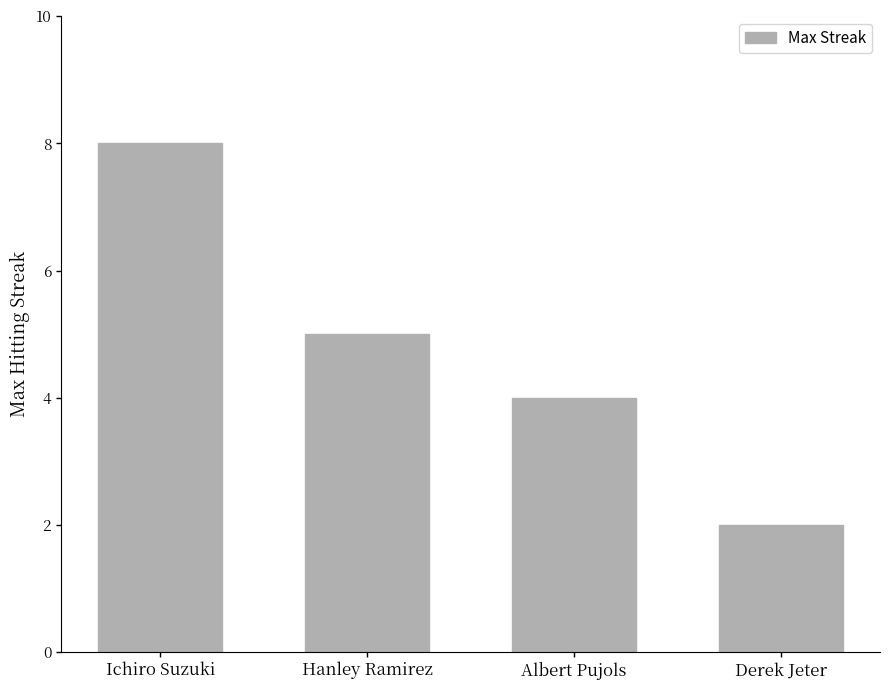

What is the label of the 4th bar from the right?

Ichiro Suzuki